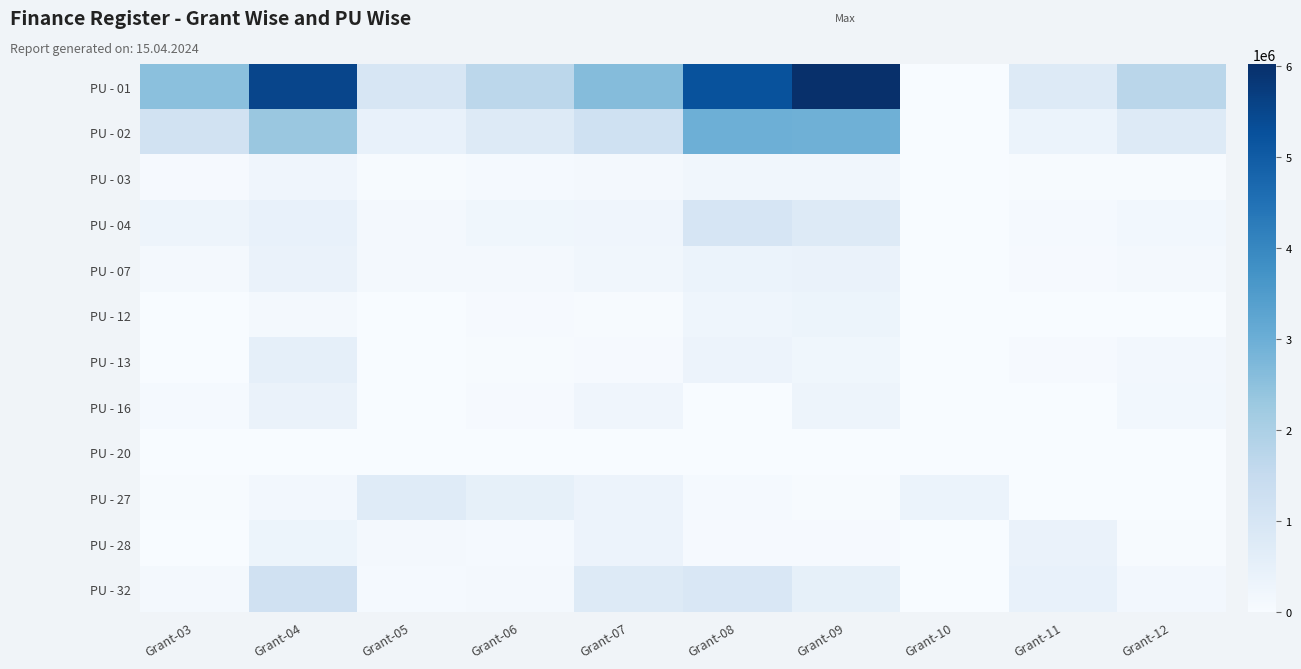

Reading left to right, what are all the values shown in this chart?

PU - 01: Grant-03=2522273	Grant-04=5529827	Grant-05=960738	Grant-06=1683485	Grant-07=2624414	Grant-08=5228001	Grant-09=6027182	Grant-10=13378	Grant-11=787660	Grant-12=1738619
PU - 02: Grant-03=1146549	Grant-04=2323867	Grant-05=438119	Grant-06=767076	Grant-07=1200818	Grant-08=2981201	Grant-09=2957342	Grant-10=6124	Grant-11=355269	Grant-12=769583
PU - 03: Grant-03=64776	Grant-04=255849	Grant-05=42663	Grant-06=71450	Grant-07=119834	Grant-08=200470	Grant-09=208320	Grant-10=486	Grant-11=25550	Grant-12=24578
PU - 04: Grant-03=304325	Grant-04=454247	Grant-05=120035	Grant-06=220857	Grant-07=245919	Grant-08=1002862	Grant-09=769025	Grant-10=1625	Grant-11=79210	Grant-12=173924
PU - 07: Grant-03=131300	Grant-04=392590	Grant-05=95988	Grant-06=133731	Grant-07=195502	Grant-08=374285	Grant-09=390864	Grant-10=780	Grant-11=55959	Grant-12=105406
PU - 12: Grant-03=3615	Grant-04=126385	Grant-05=4278	Grant-06=54482	Grant-07=44852	Grant-08=276165	Grant-09=318988	Grant-10=261	Grant-11=2454	Grant-12=2398
PU - 13: Grant-03=8545	Grant-04=533898	Grant-05=10698	Grant-06=35075	Grant-07=51193	Grant-08=343719	Grant-09=220183	Grant-10=228	Grant-11=70231	Grant-12=156705
PU - 16: Grant-03=75807	Grant-04=384343	Grant-05=12922	Grant-06=48228	Grant-07=238145	Grant-08=18729	Grant-09=294075	Grant-10=186	Grant-11=11577	Grant-12=175444
PU - 20: Grant-03=19261	Grant-04=8272	Grant-05=3036	Grant-06=5718	Grant-07=9589	Grant-08=17091	Grant-09=22679	Grant-10=108	Grant-11=2882	Grant-12=7218
PU - 27: Grant-03=26585	Grant-04=148040	Grant-05=720825	Grant-06=511476	Grant-07=348642	Grant-08=89328	Grant-09=37008	Grant-10=355959	Grant-11=2748	Grant-12=8852
PU - 28: Grant-03=22016	Grant-04=314234	Grant-05=110468	Grant-06=73652	Grant-07=341349	Grant-08=54287	Grant-09=68917	Grant-10=0	Grant-11=398512	Grant-12=25238
PU - 32: Grant-03=105041	Grant-04=1184421	Grant-05=77062	Grant-06=122788	Grant-07=757312	Grant-08=901750	Grant-09=496801	Grant-10=0	Grant-11=454423	Grant-12=141378